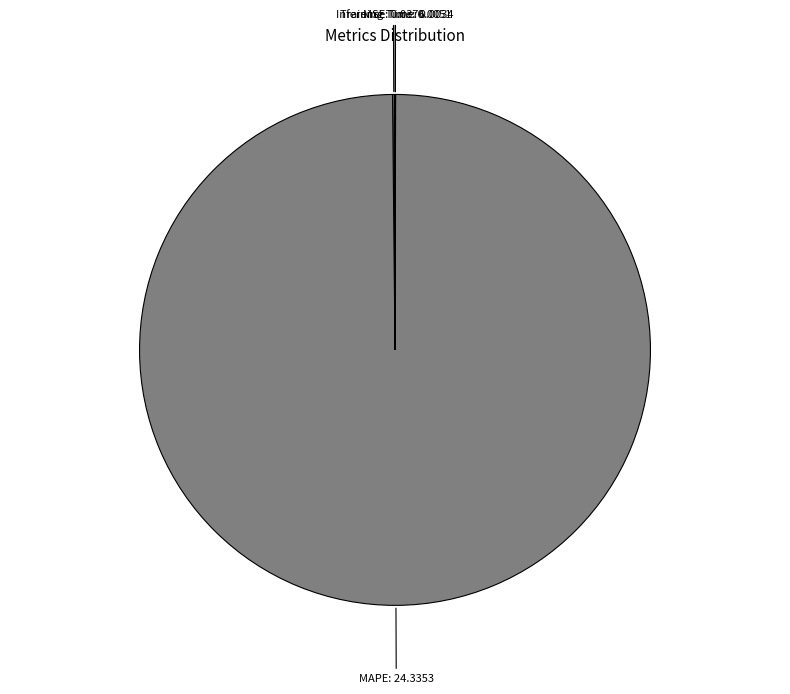

To the nearest percent, what is the average slice percentage?

25%